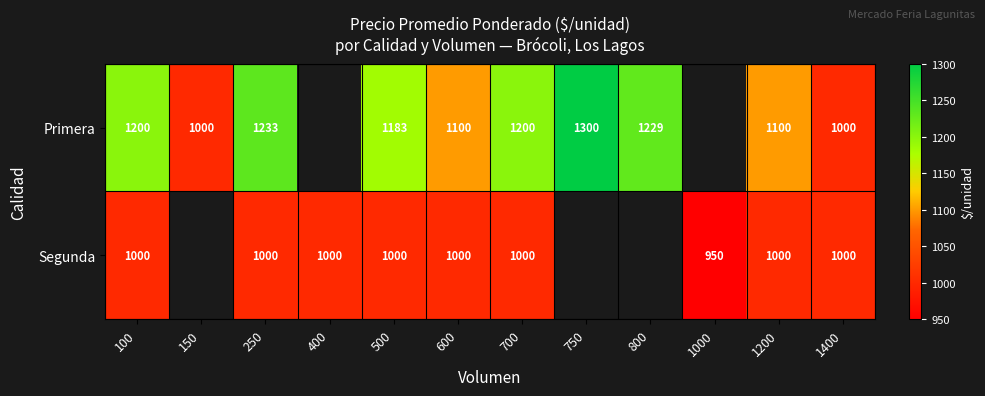

Rank the series at 1200 from lowest to highest value.

Segunda, Primera